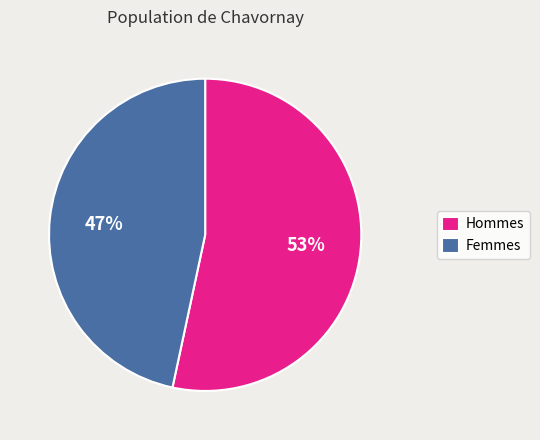

What is the ratio of the value at Hommes to the value at Femmes?

1.1